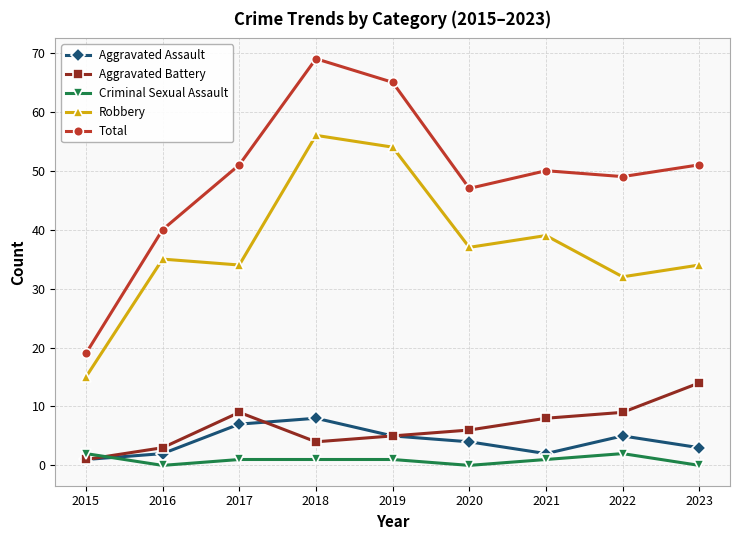

In Criminal Sexual Assault, how many points are lower than both neighbors (excluding endpoints)?

2